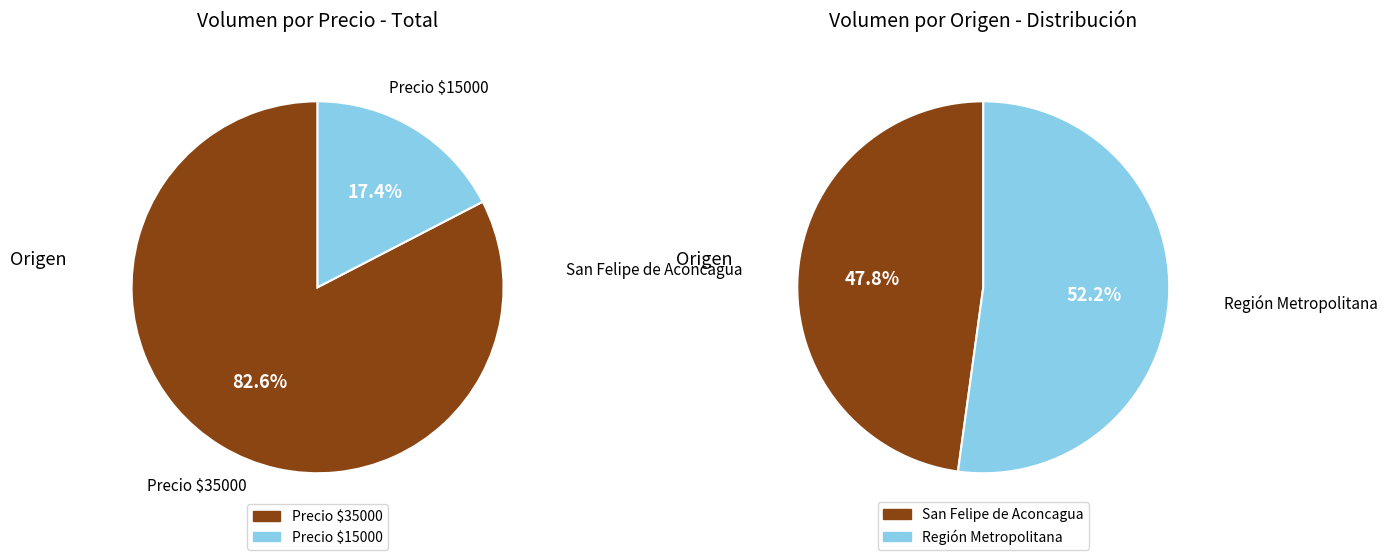

What percentage is NOT represented by 70?

69.6%